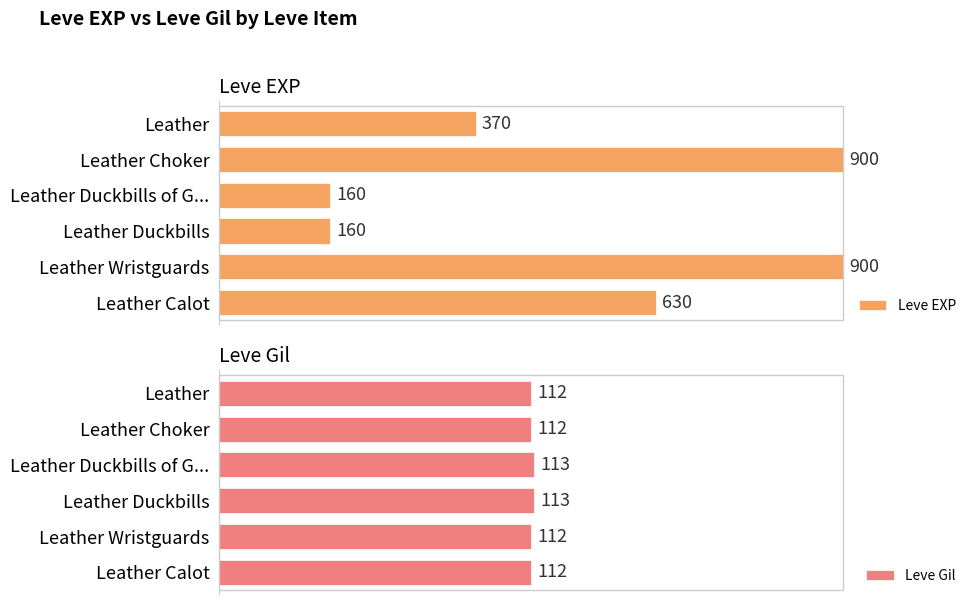

Count the number of categories in the chart.

6